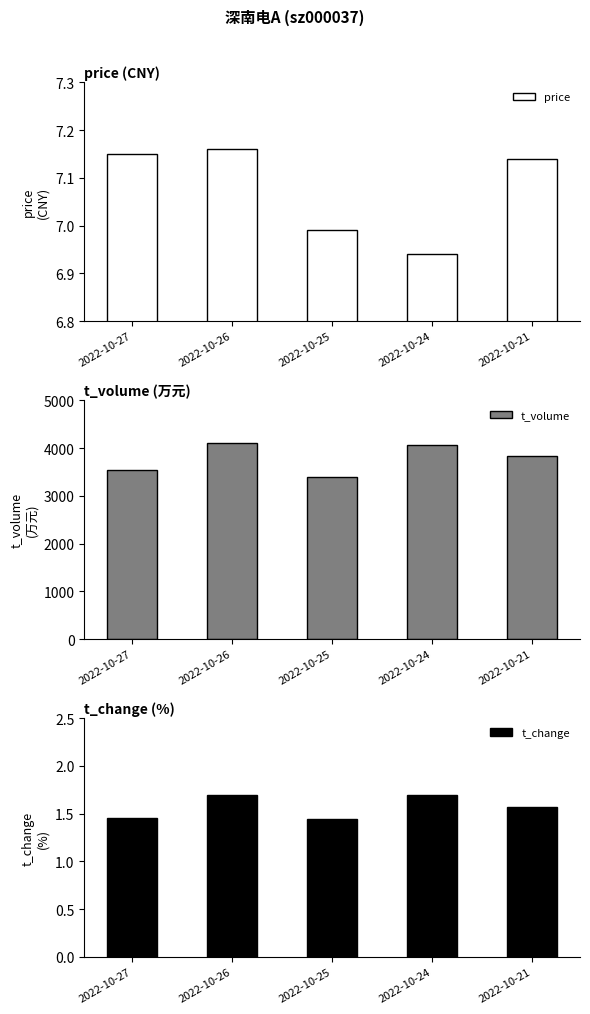

Between 2022-10-27 and 2022-10-24, which is larger?

2022-10-27